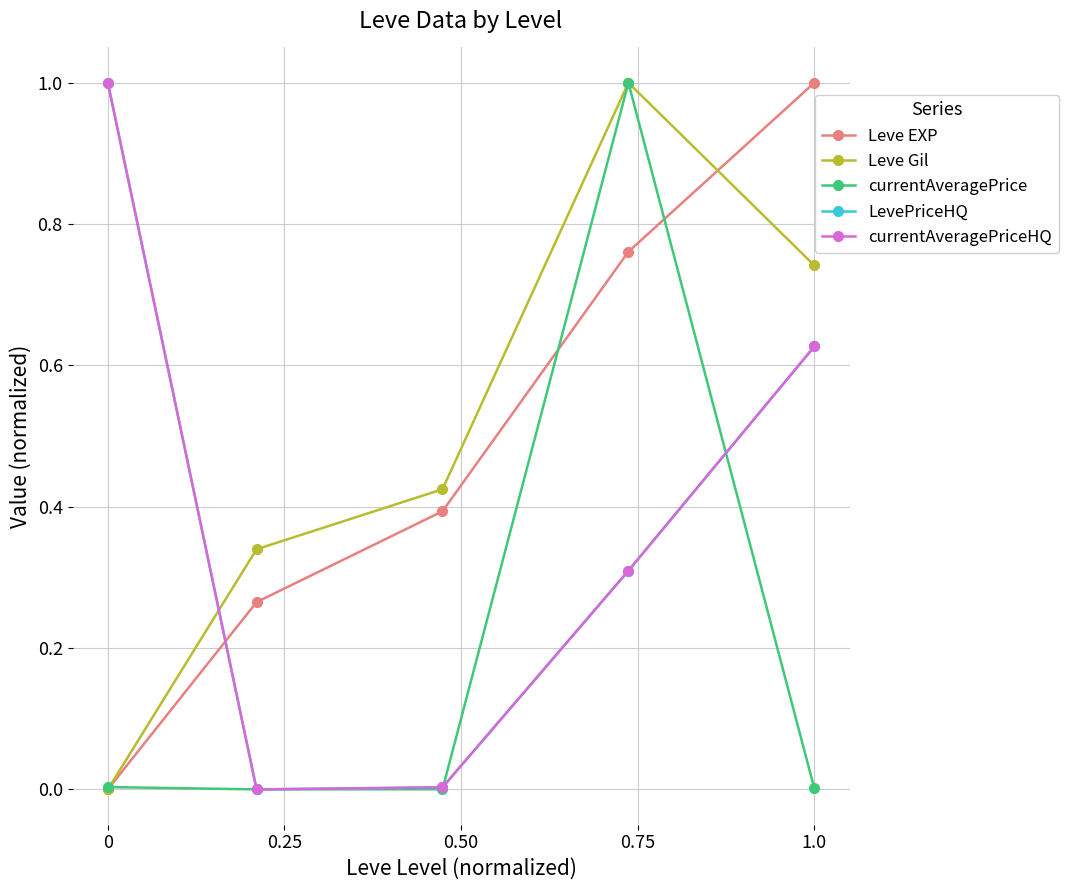

After their last crossing, which series has the higher values: Leve EXP or currentAveragePrice?

Leve EXP